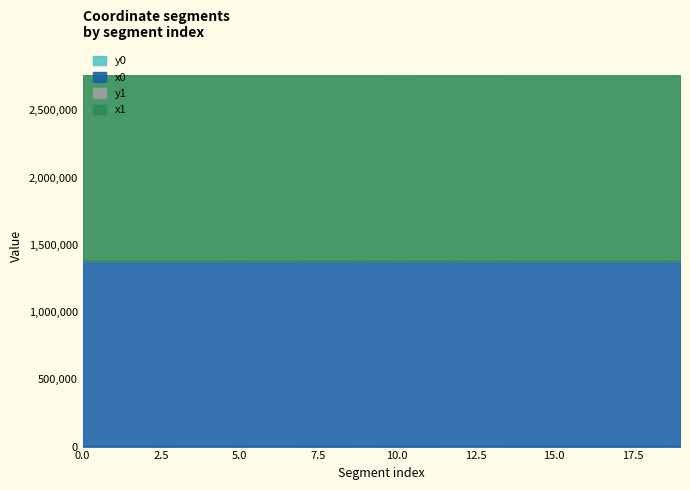

True or false: x0 and y0 intersect in this chart.

False